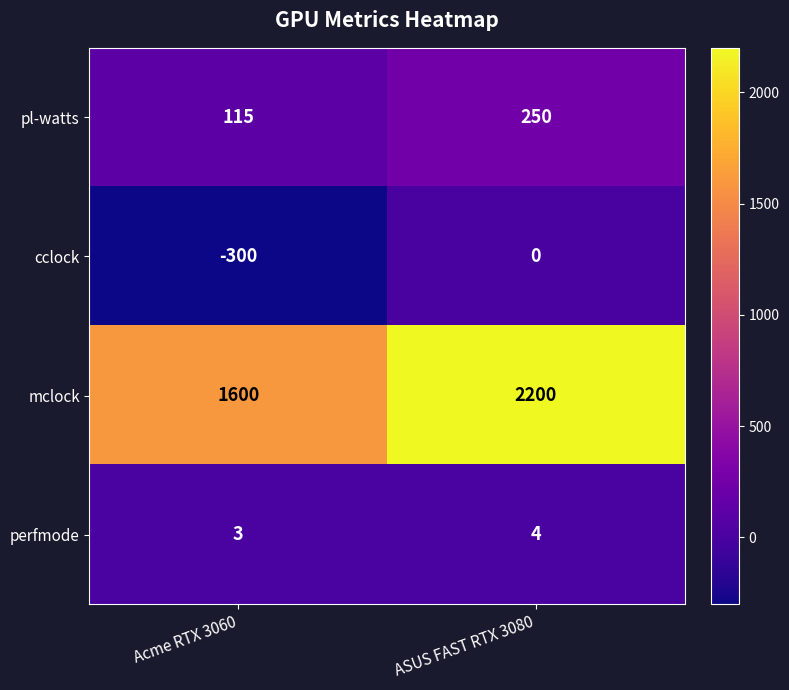

Count the number of categories in the chart.

2